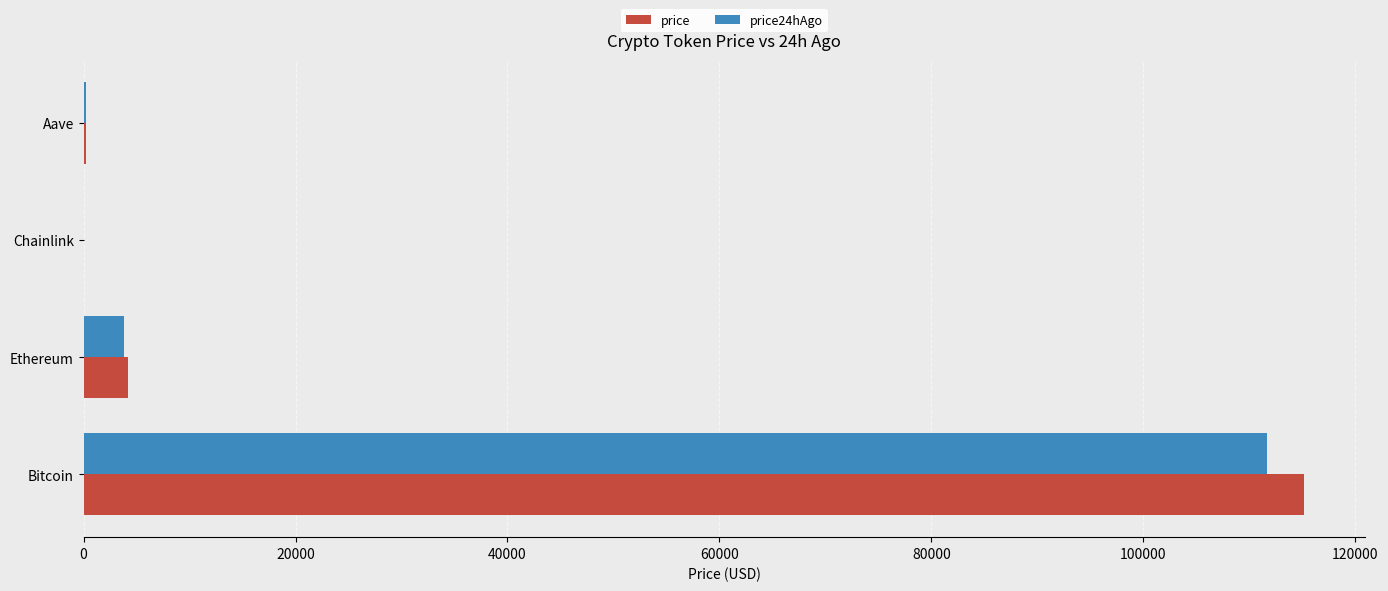

True or false: price24hAgo has a value of 3832.2 at Ethereum.

True